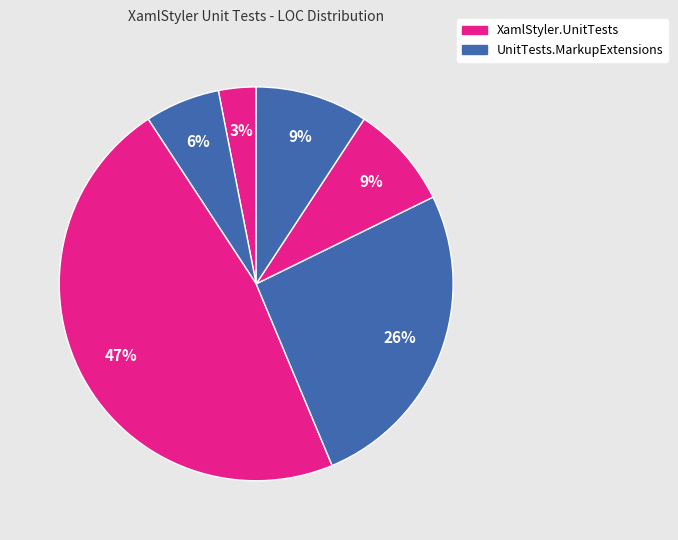

To the nearest percent, what is the average slice percentage?

17%